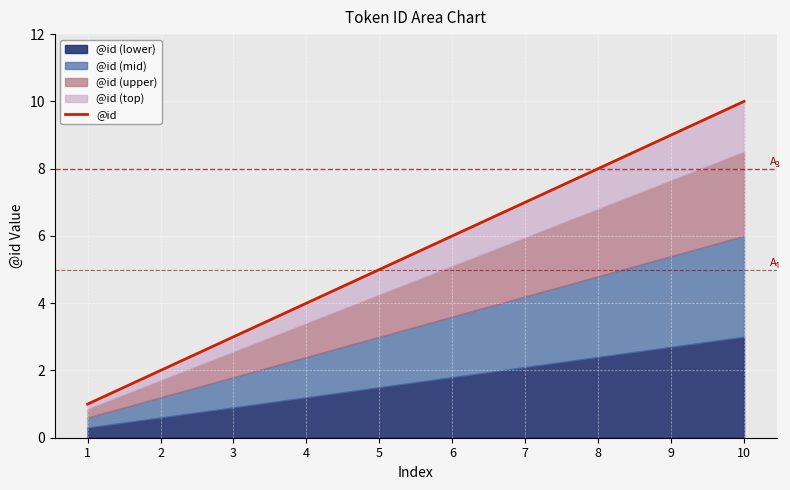

True or false: the data has more than 1 interior local peaks.

False